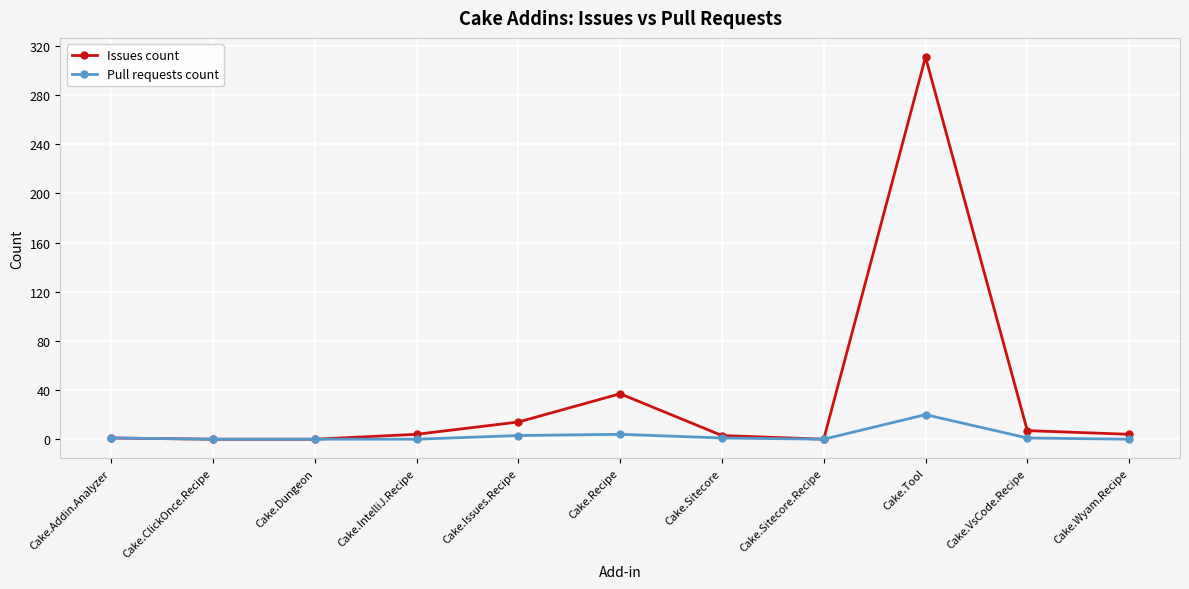

What is the label of the 4th point from the right?

Cake.Sitecore.Recipe